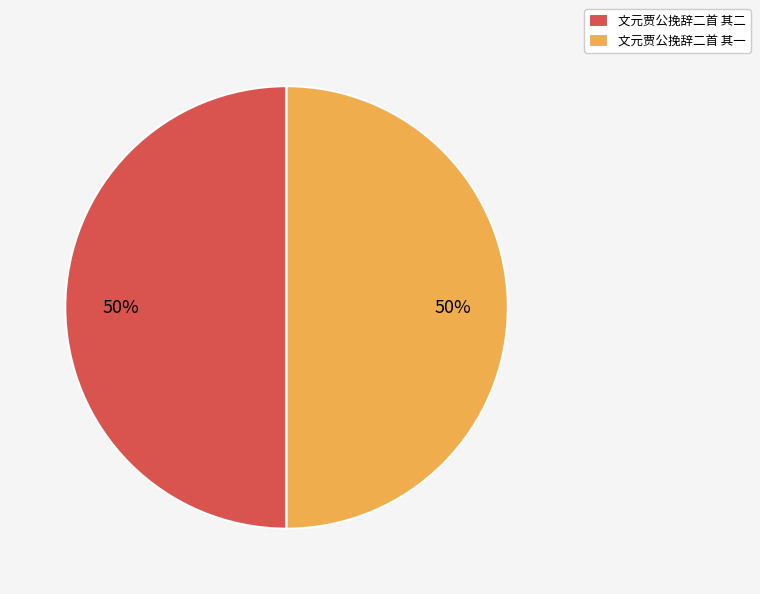

What percentage is the 文元贾公挽辞二首 其一 slice, to the nearest percent?

50%